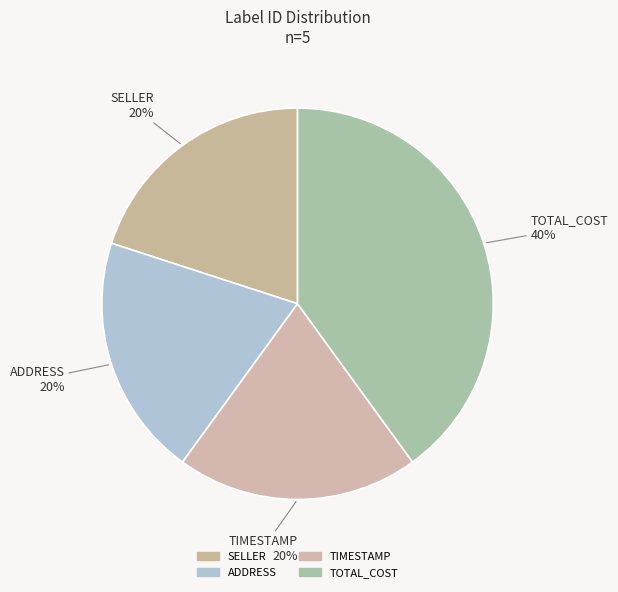

Count the number of slices in the pie.

4